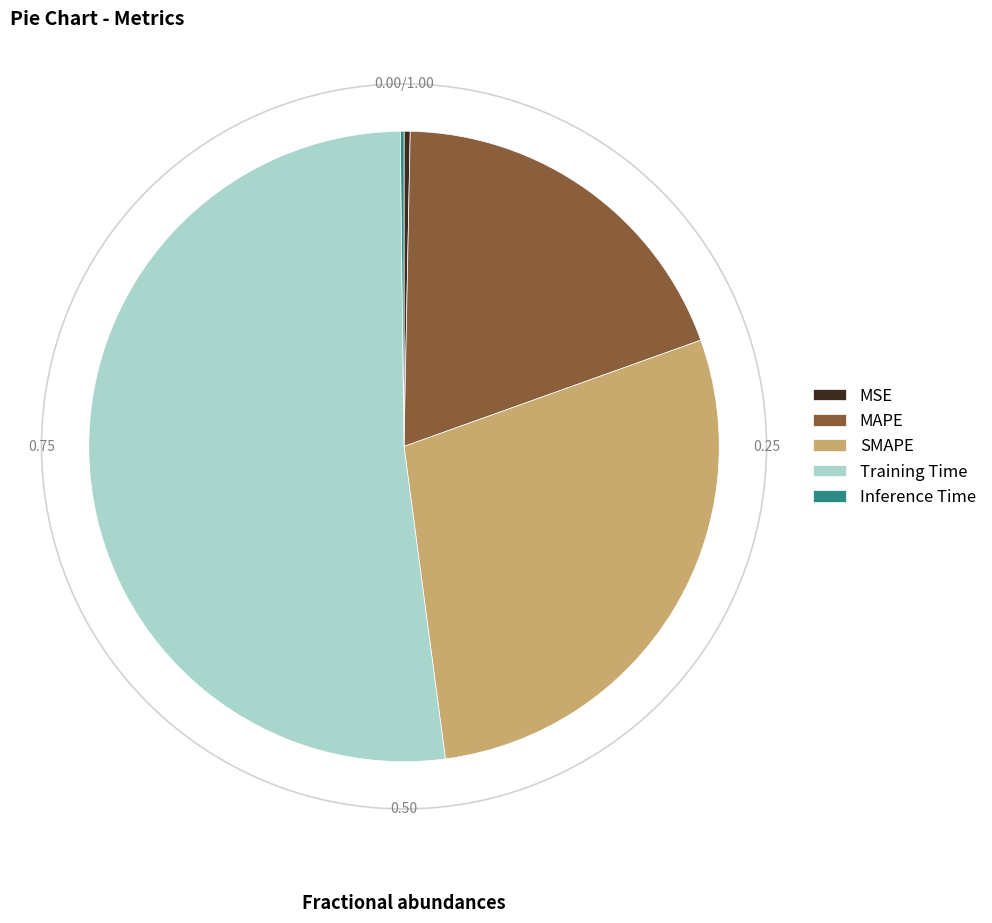

Between MAPE and SMAPE, which is larger?

SMAPE